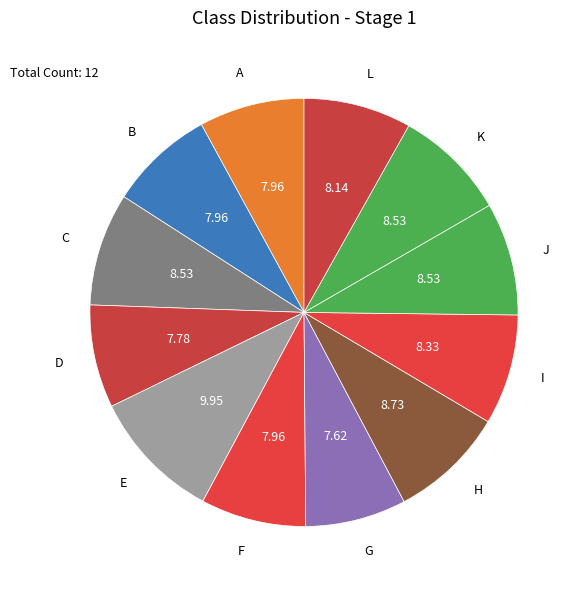

How many segments does this pie chart have?

12